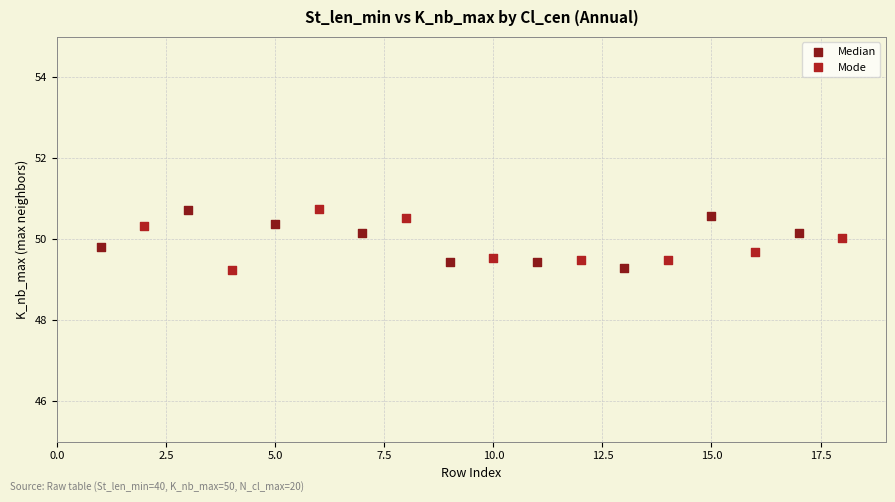

What are all the series names shown in the legend?

Median, Mode